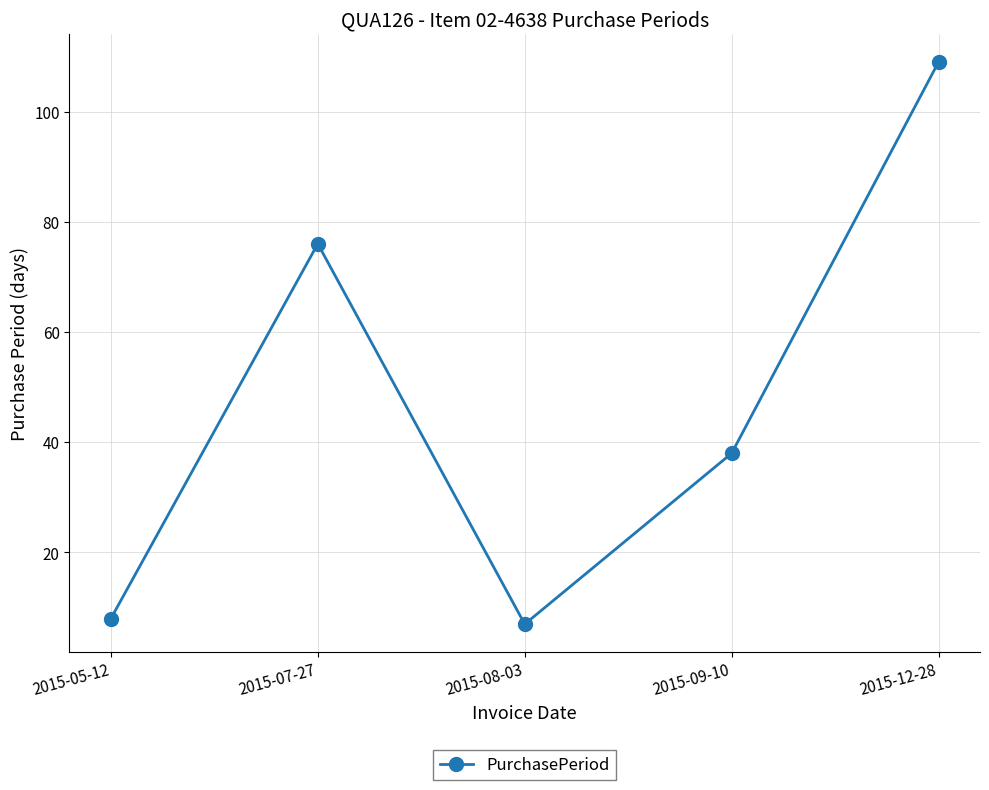

Reading left to right, extract all data points from this chart.

2015-05-12=8	2015-07-27=76	2015-08-03=7	2015-09-10=38	2015-12-28=109